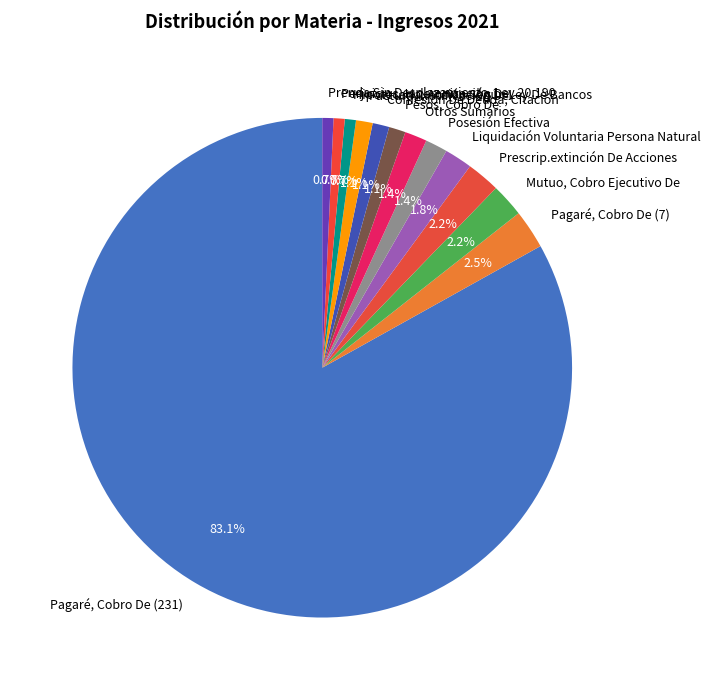

Which slice represents more than half of the pie?

Pagaré, Cobro De (231)